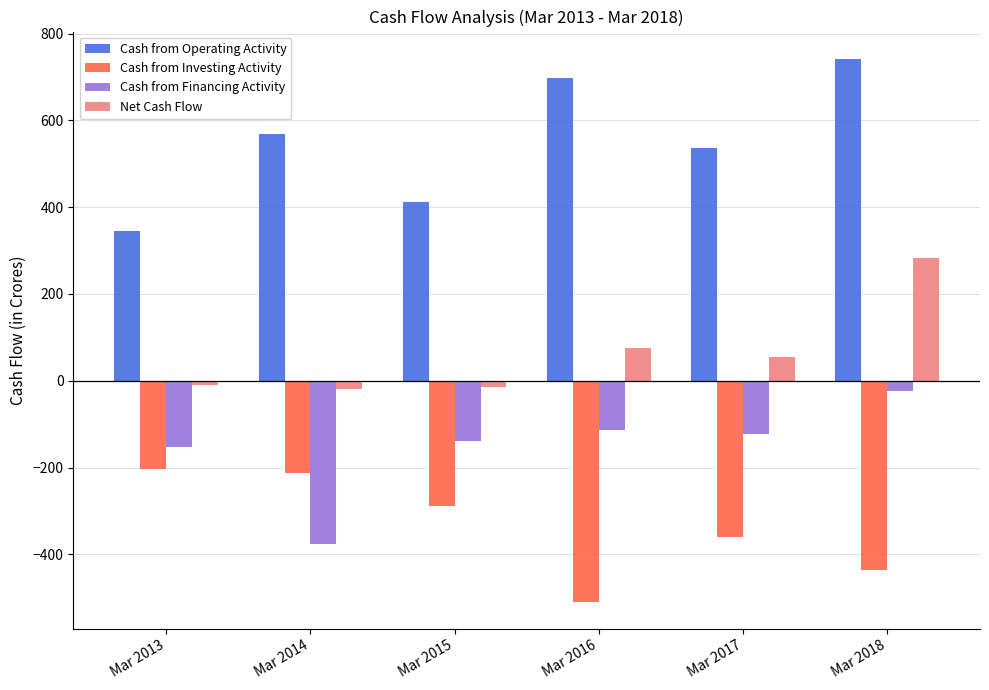

Is it true that Cash from Financing Activity equals -81 at Mar 2015?

False